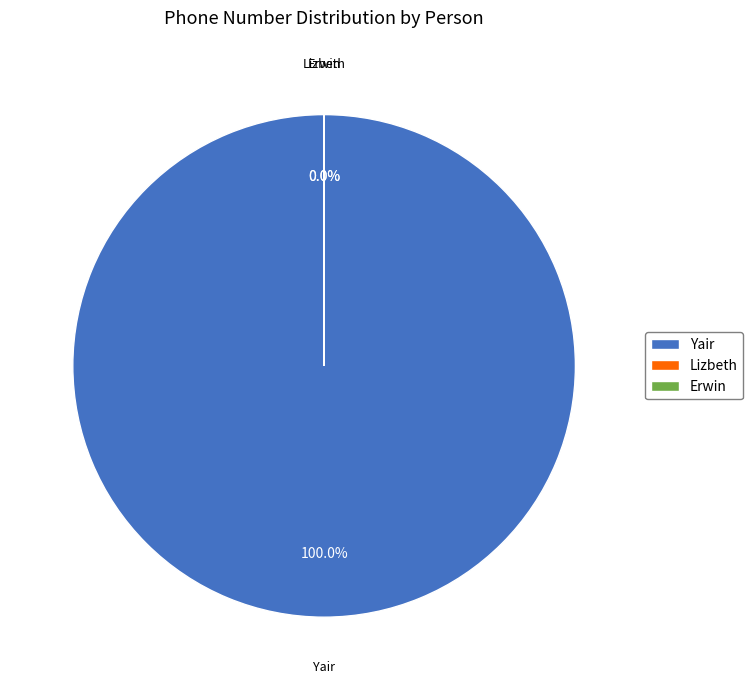

Is it true that Erwin is 1% of the pie?

False